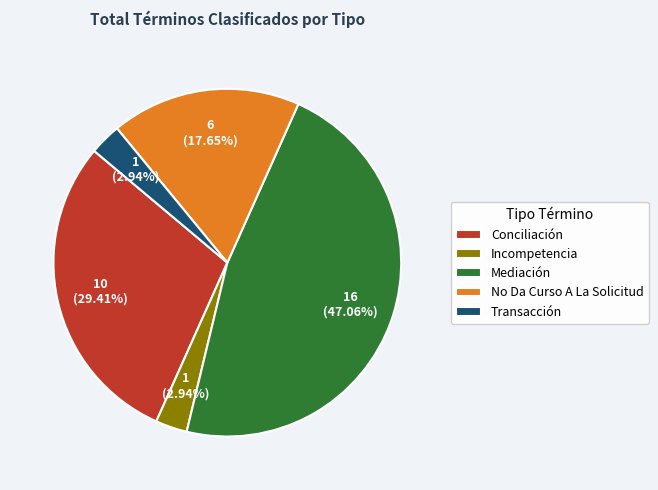

The Conciliación slice represents 41% of the pie. True or false?

False